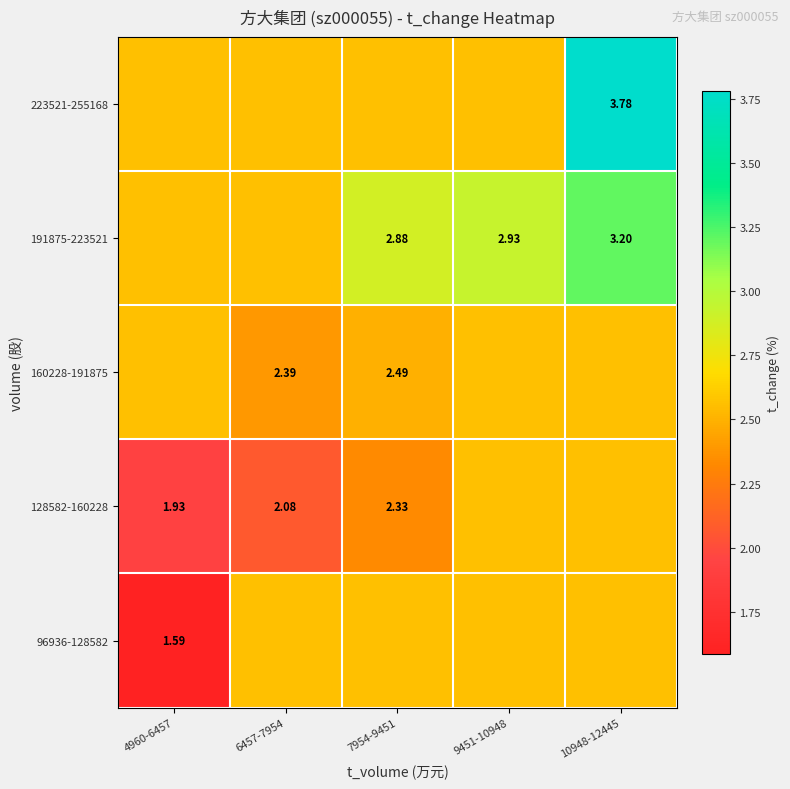

Is the value of 128582-160228 at 7954-9451 greater than the value of 191875-223521 at 9451-10948?

No